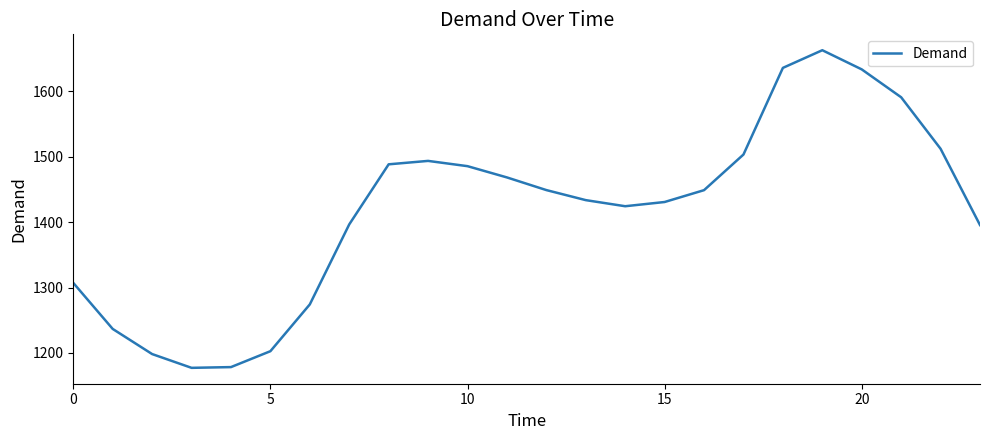

What is the difference between the maximum and minimum values?

485.5